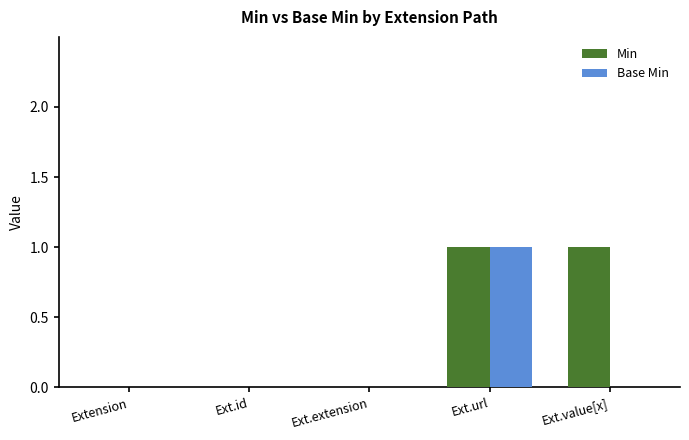

What is the maximum value for Min?

1